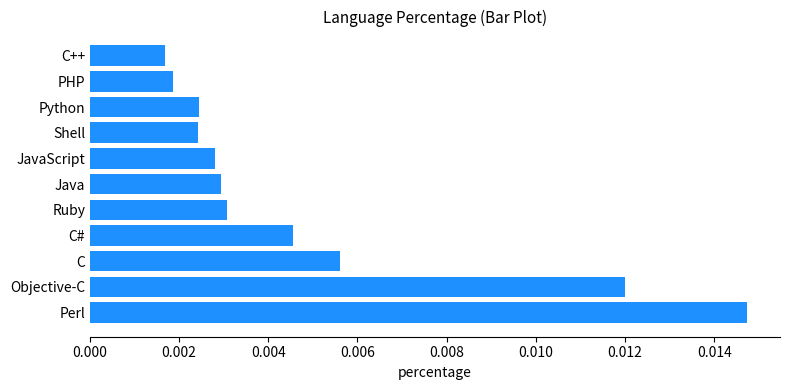

Are the bars grouped side by side (vs. stacked)?

No